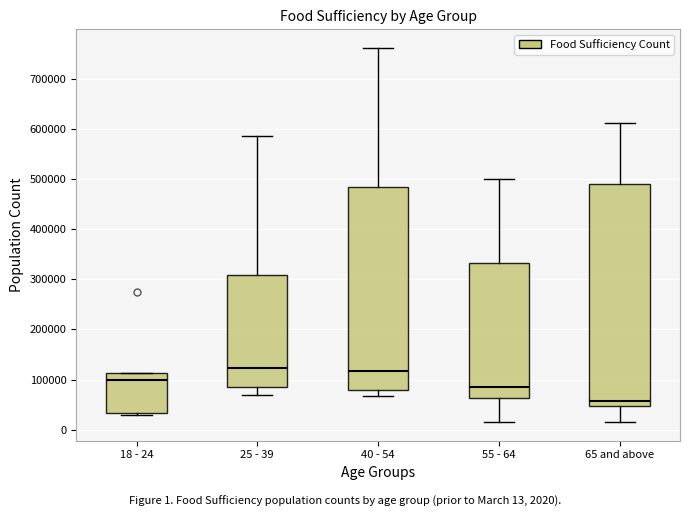

Which box is the tallest, from its lower edge to its upper edge?

65 and above